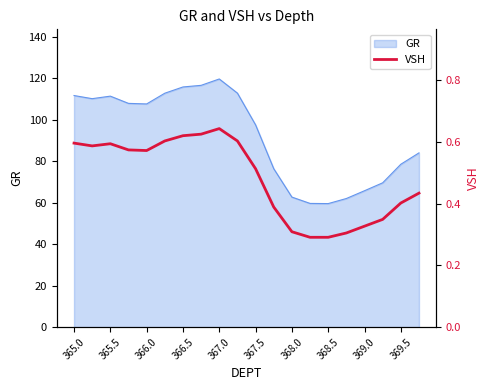

What is the highest value of the GR series?

119.6